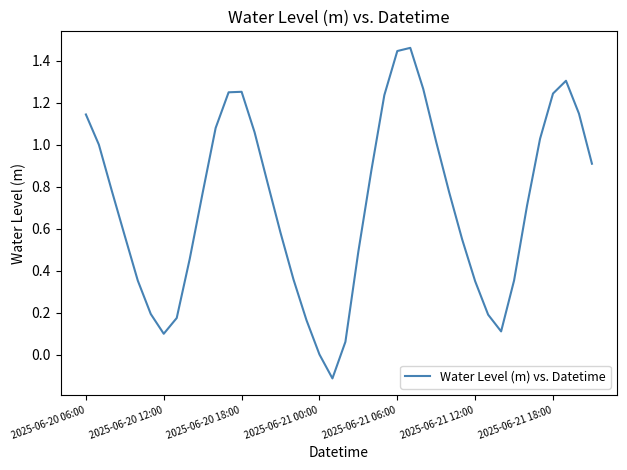

What is the difference between the maximum and minimum values?

1.6